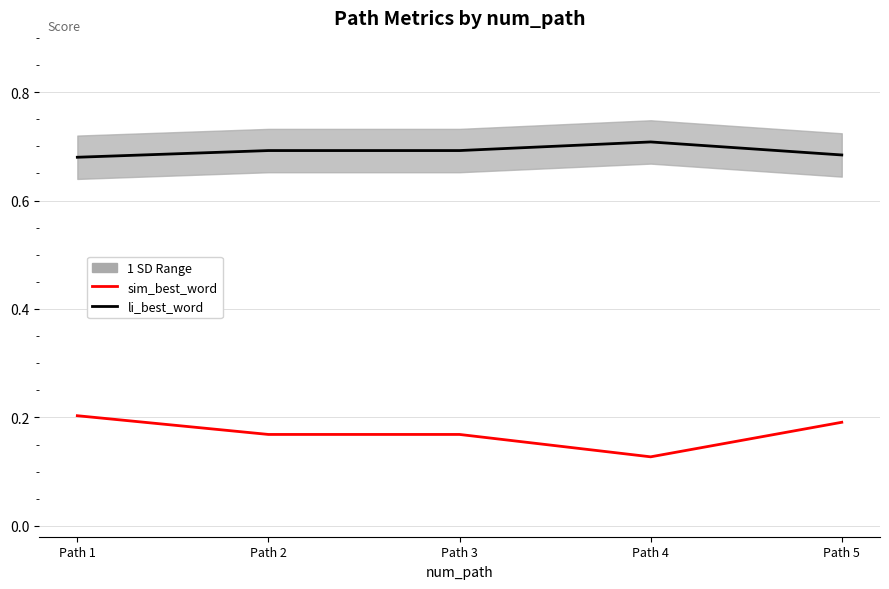

Reading right to left, list all the values displayed in this chart.

sim_best_word: 0.2	0.1	0.2	0.2	0.2
li_best_word: 0.7	0.7	0.7	0.7	0.7